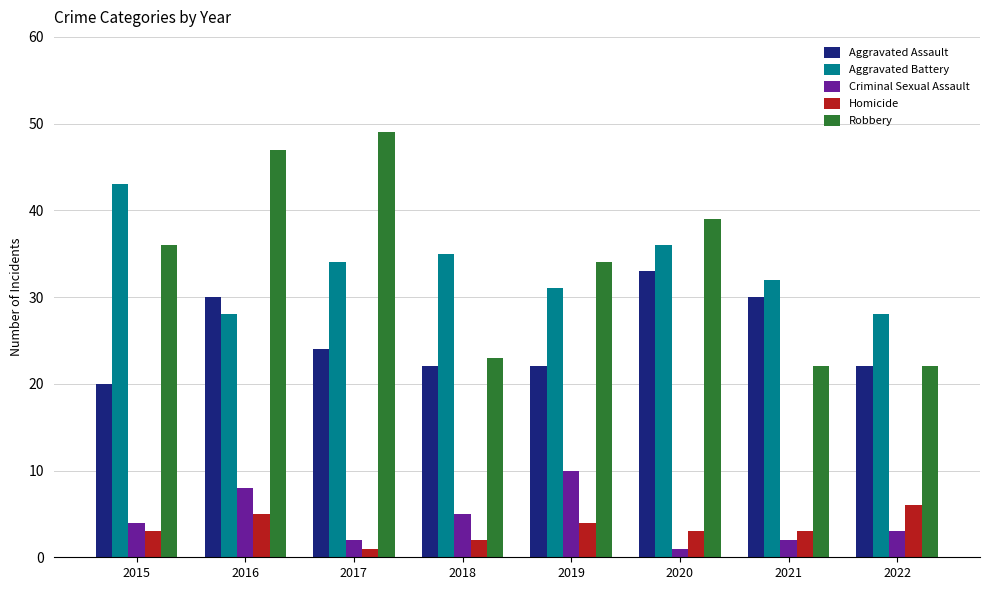

Is it true that Aggravated Battery equals 55 at 2017?

False